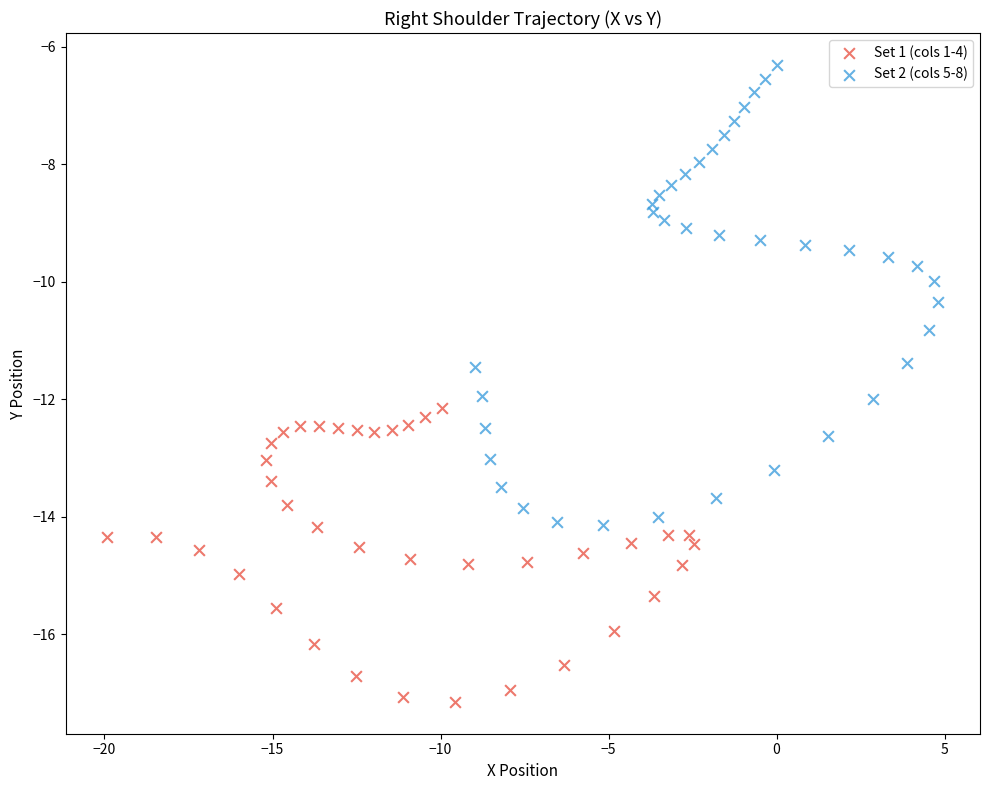

Which series reaches the minimum Y coordinate?

Set 1 (cols 1-4)